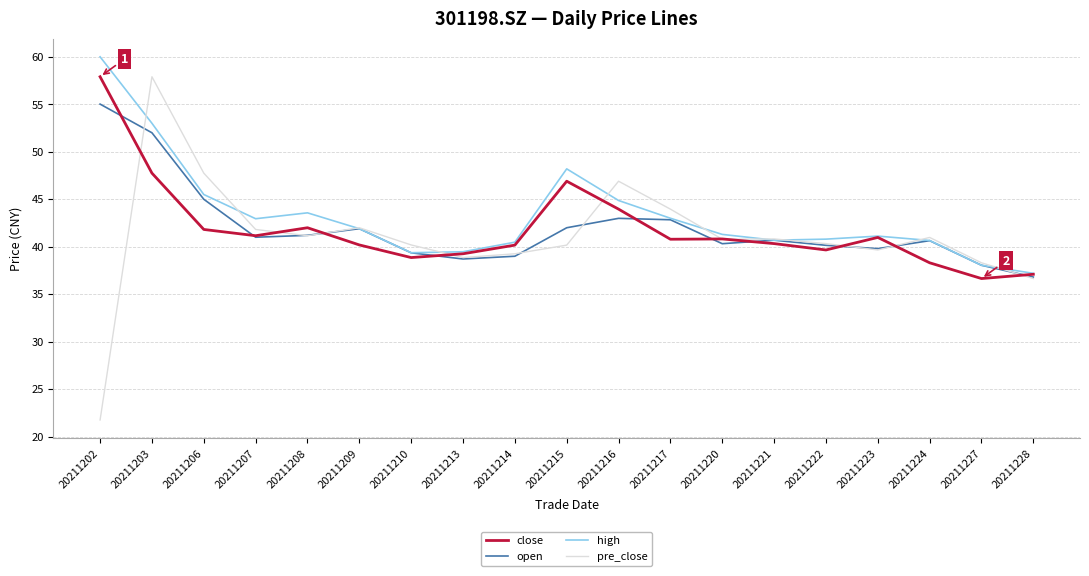

Which series has the largest range (max minus min)?

pre_close